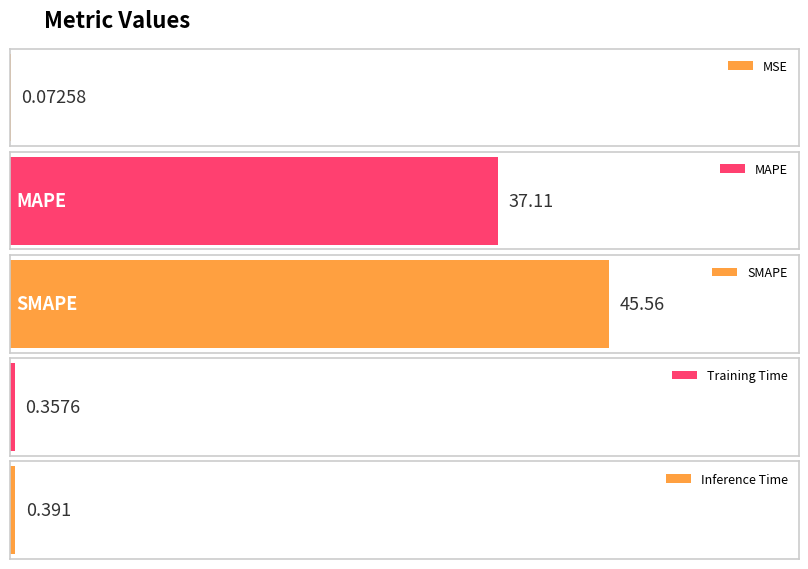

The chart shows a value of 37.1 at MAPE. True or false?

True